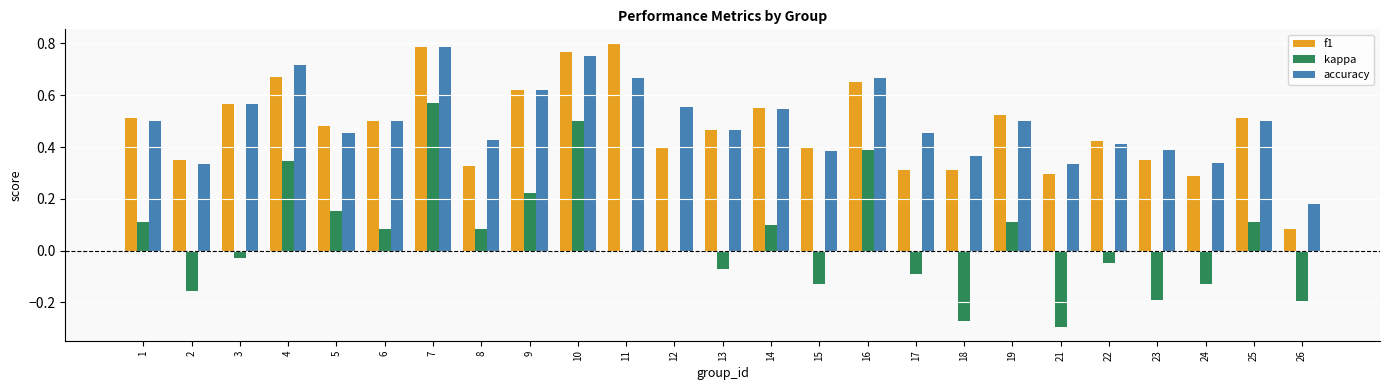

What is the sum of all accuracy values?

12.4